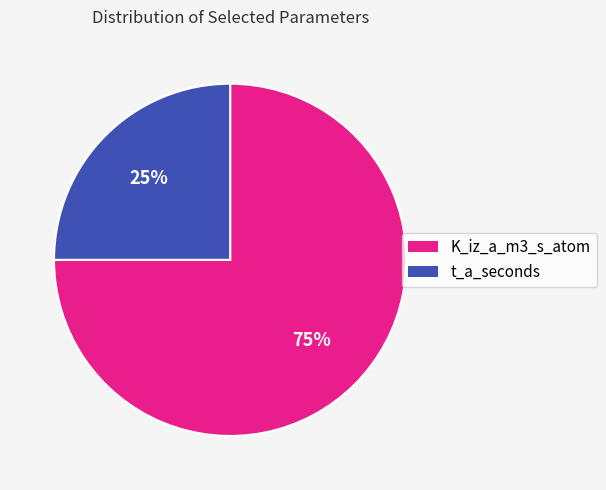

Is it true that K_iz_a_m3_s_atom is 75% of the pie?

True